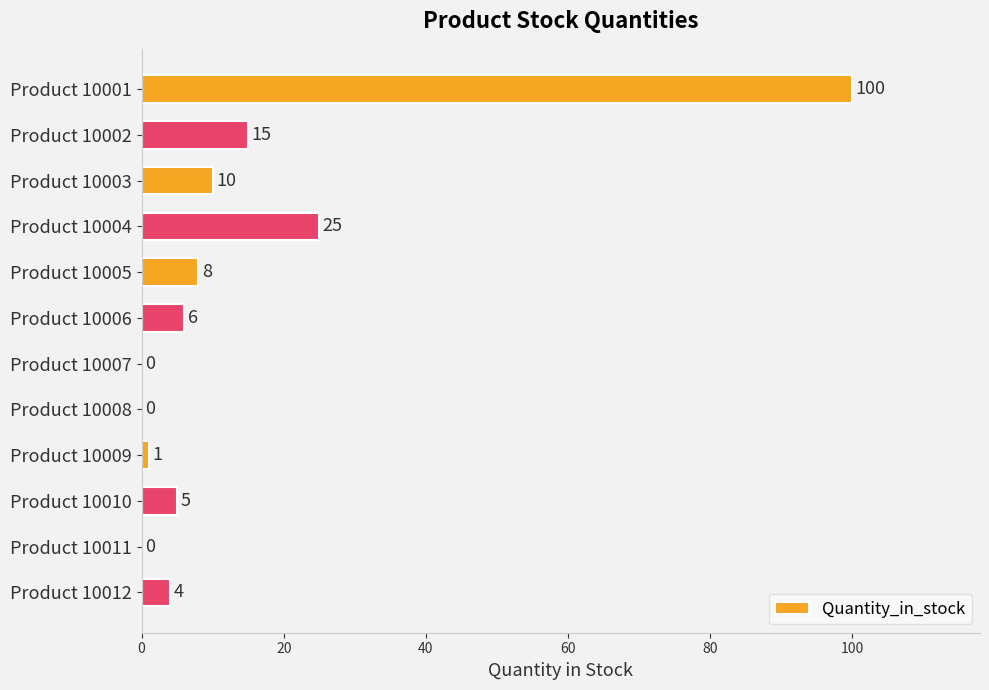

What is the sum of all values?

174